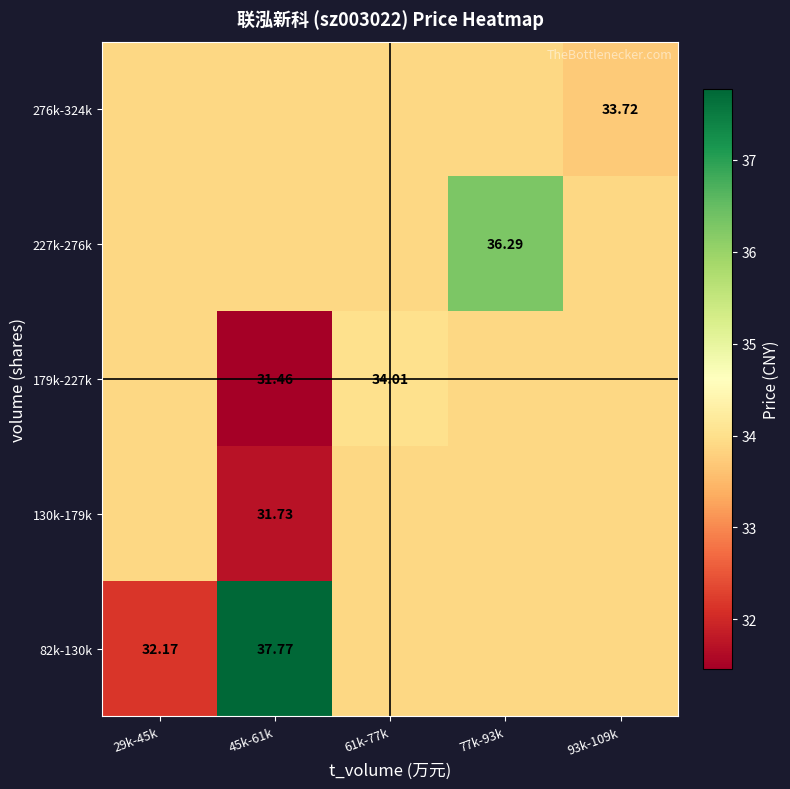

What is the maximum value for 227k-276k?

36.3